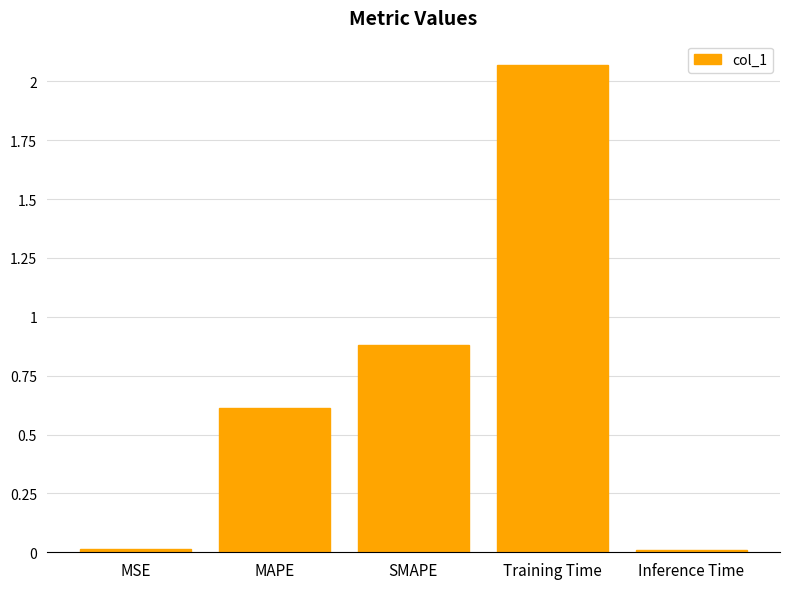

What is the change in value from MAPE to SMAPE?

+0.3